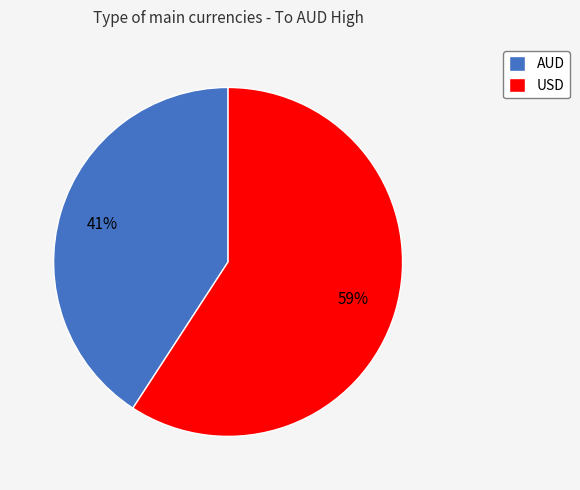

Is it true that USD is 64% of the pie?

False